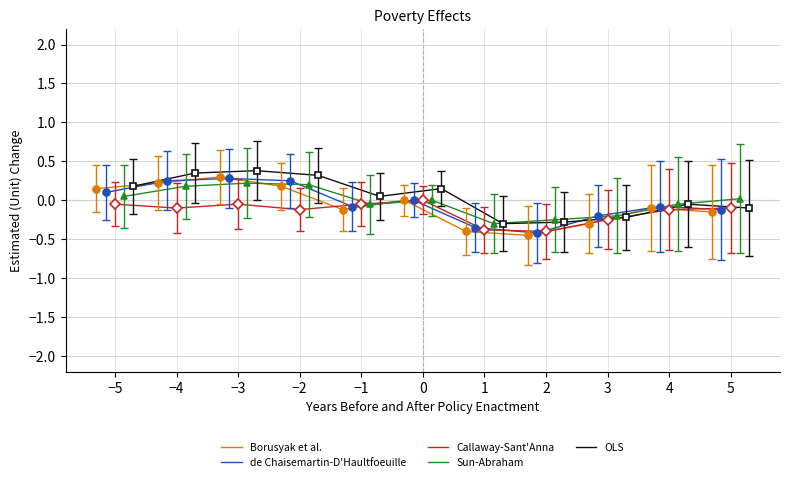

What is the sum of all Callaway-Sant'Anna values?

-1.6